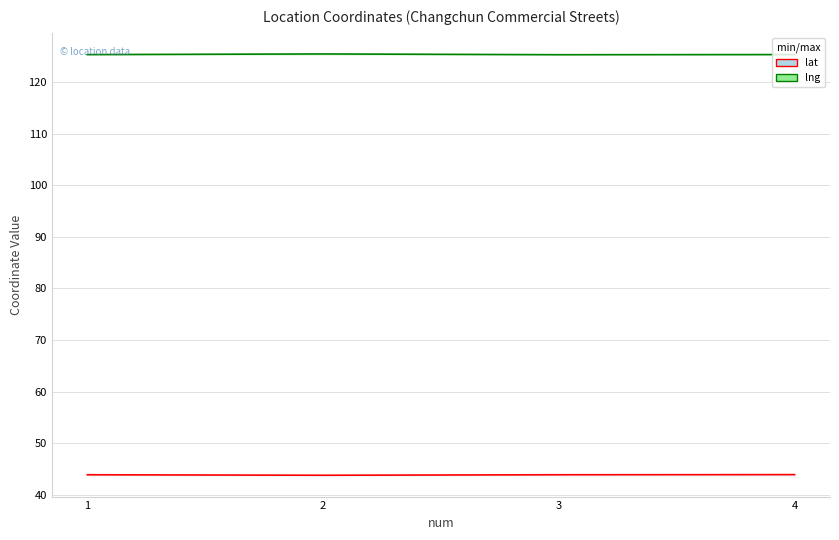

The lng series shows 219.0 at 2. True or false?

False